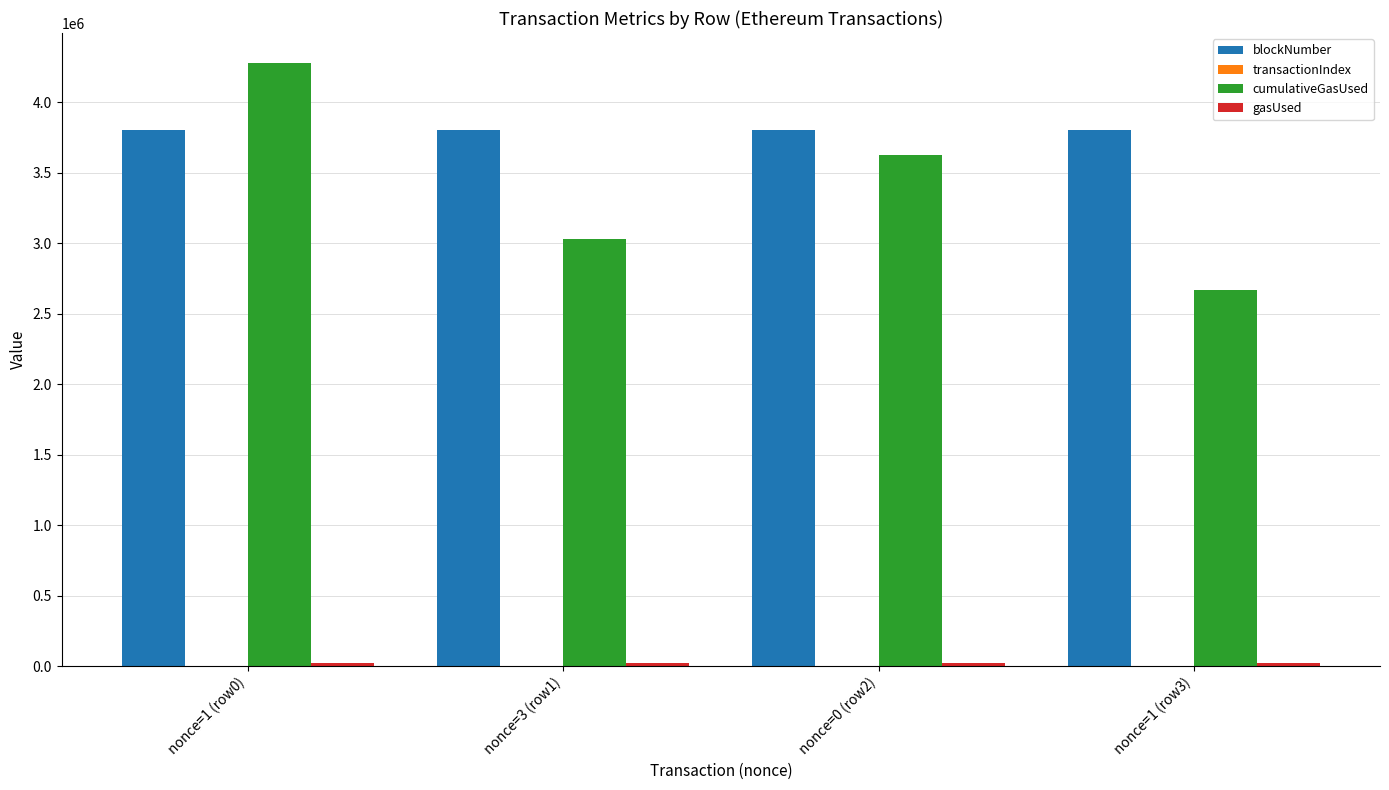

Which series changed the most between nonce=1 (row0) and nonce=0 (row2)?

cumulativeGasUsed